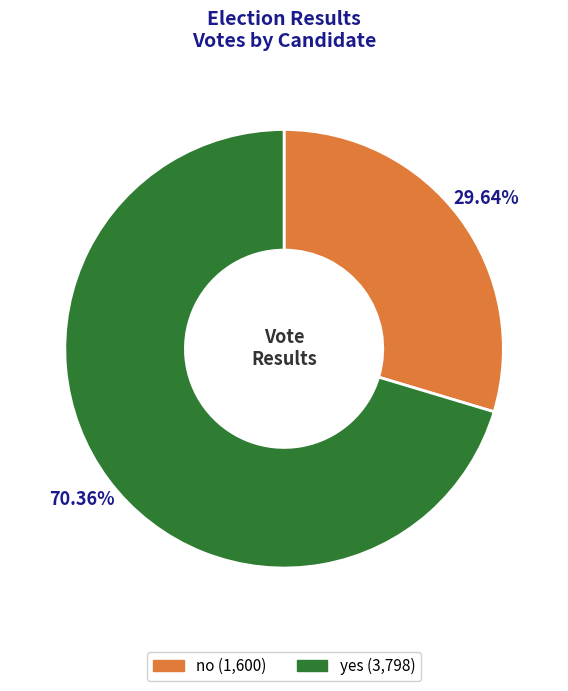

Which slice represents more than half of the pie?

yes